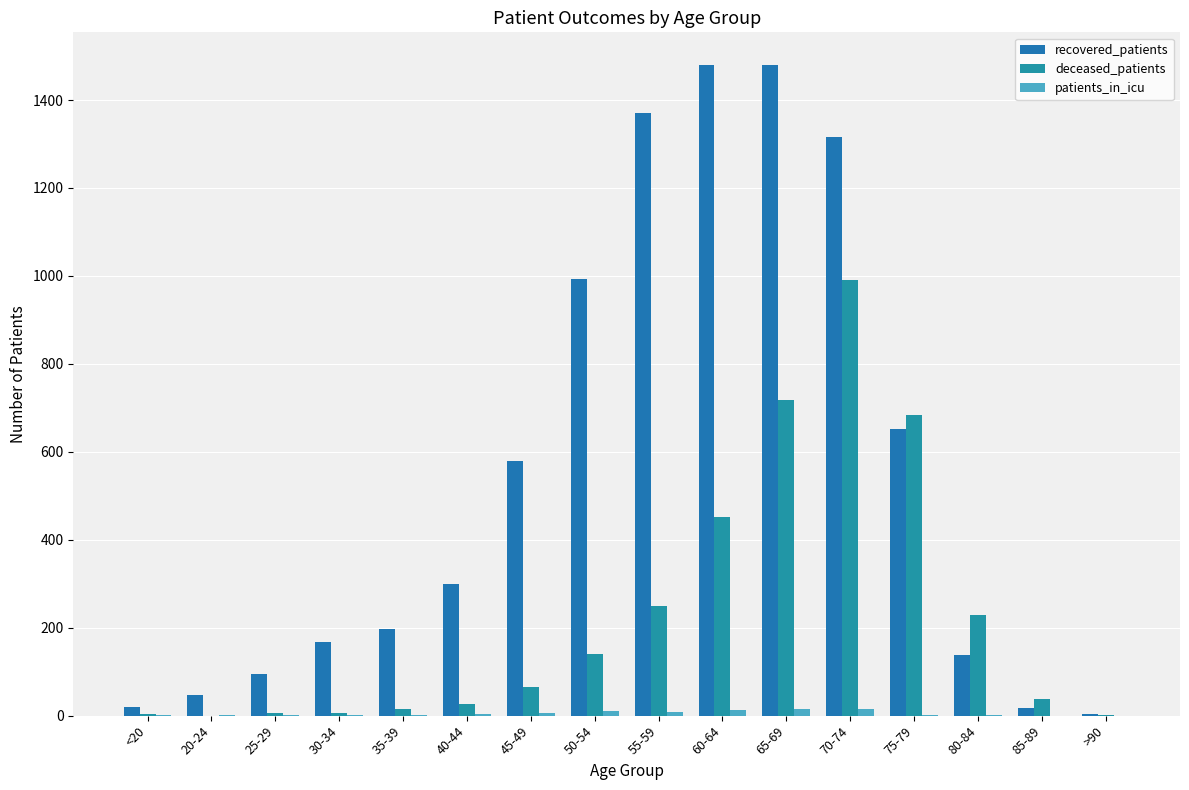

How many categories are shown in the chart?

16